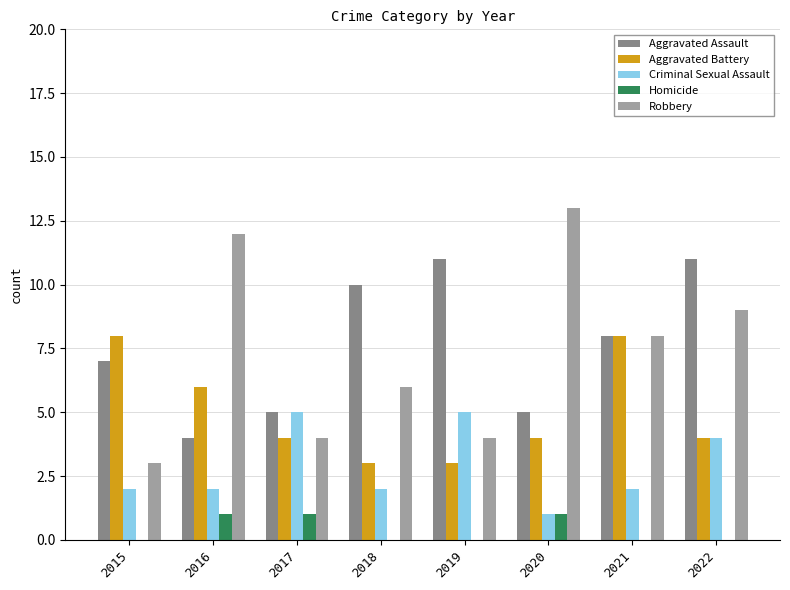

Is the value of Robbery at 2020 greater than the value of Aggravated Assault at 2020?

Yes